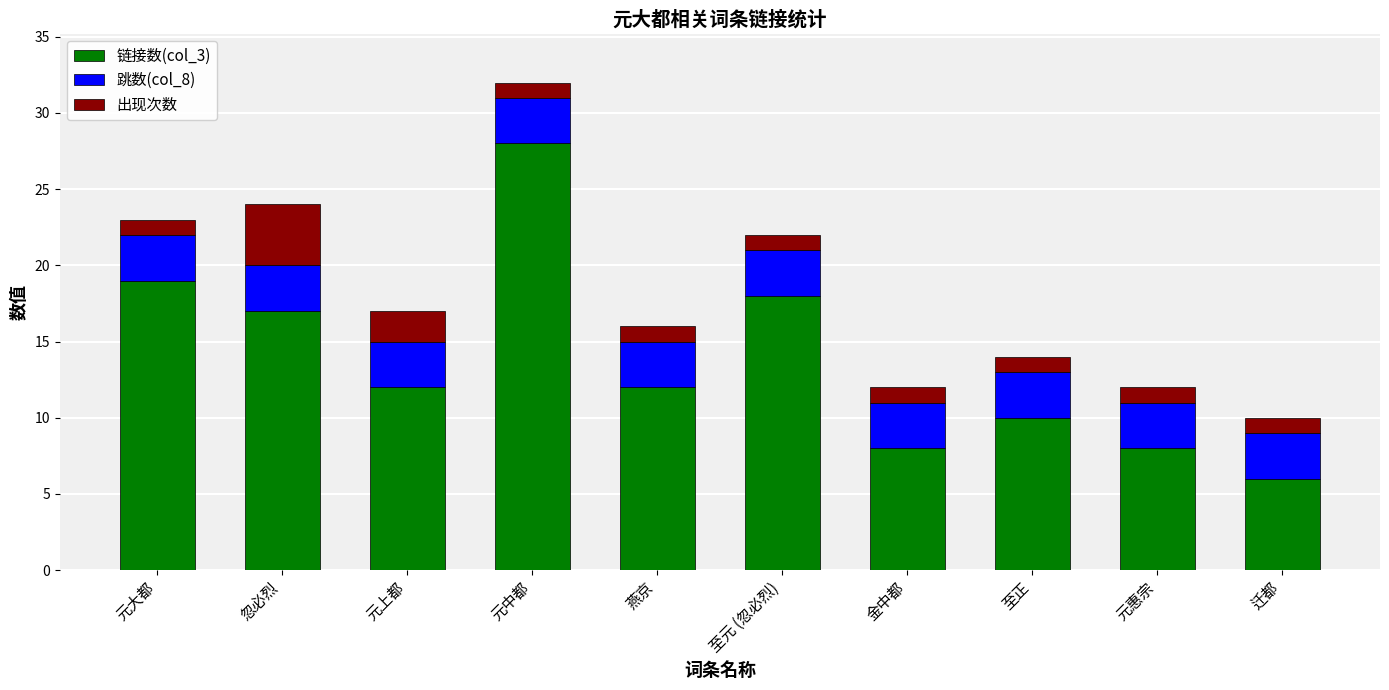

Which category has the highest value in the 链接数(col_3) series?

元中都